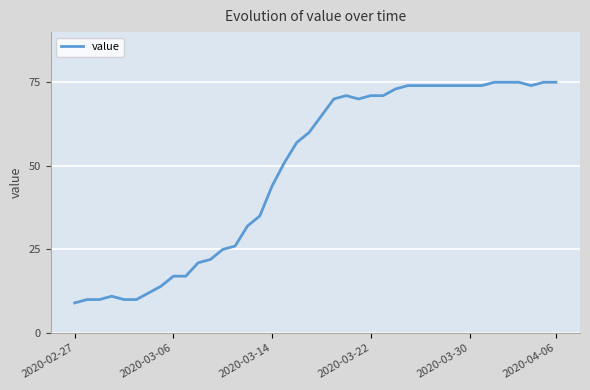

What is the maximum value shown in the chart?

75